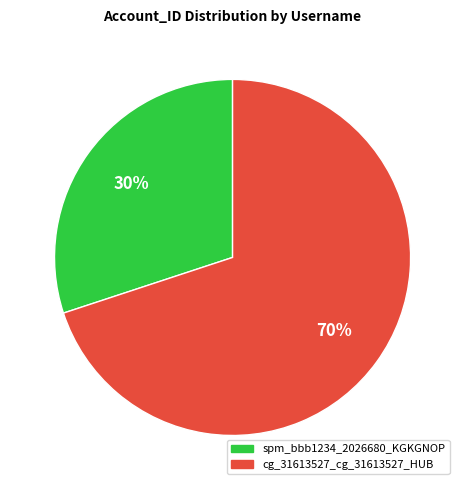

Which category has the biggest portion of the pie?

cg_31613527_cg_31613527_HUB